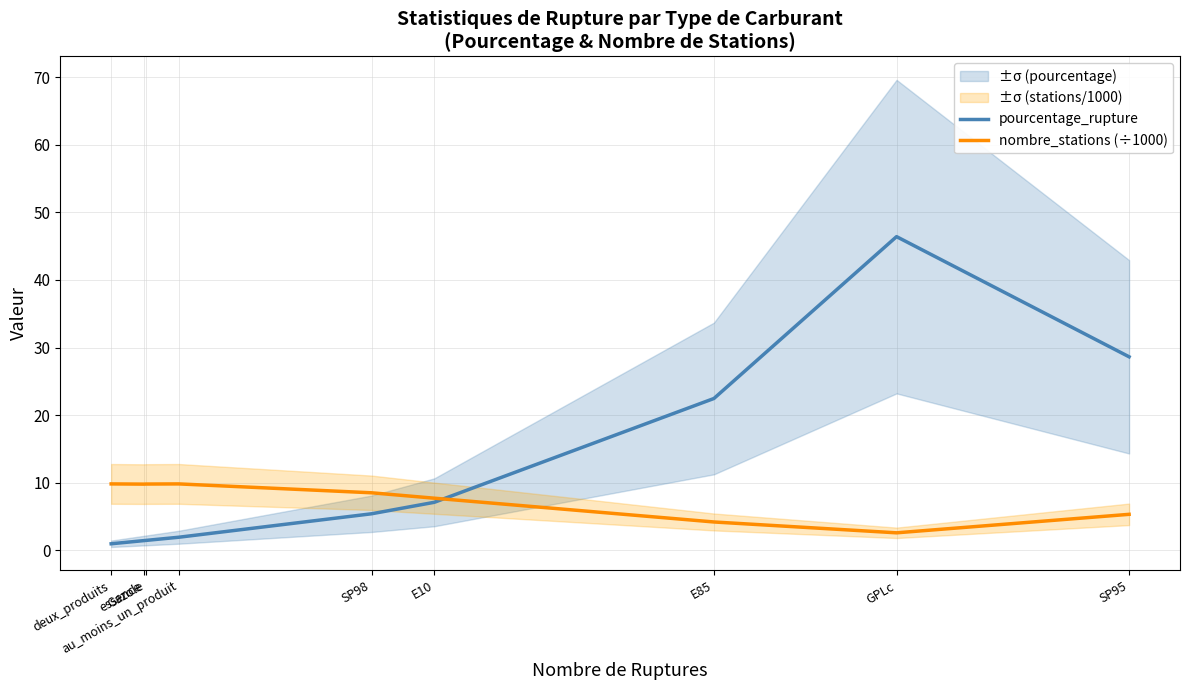

In pourcentage_rupture, how many points are higher than both neighbors (excluding endpoints)?

1